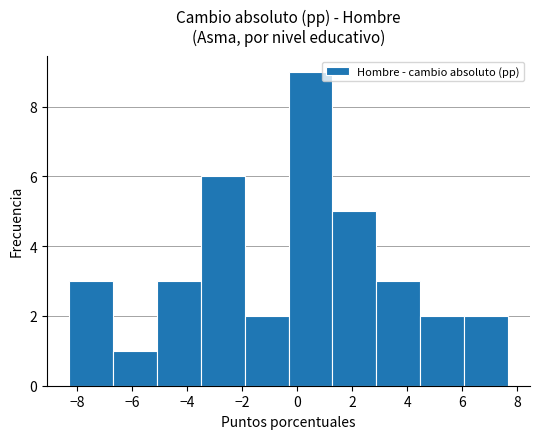

Reading left to right, transcribe this chart: for each bar, give the range it covers on the x-axis and its height. Neither the bar edges nor the heights are printed on the chart, so give them approximately, as read against the axes.

-8.2 to -6.6: 3
-6.6 to -5.2: 1
-5.2 to -3.6: 3
-3.6 to -2.0: 6
-2.0 to -0.4: 2
-0.4 to 1.2: 9
1.2 to 2.8: 5
2.8 to 4.4: 3
4.4 to 6.0: 2
6.0 to 7.6: 2